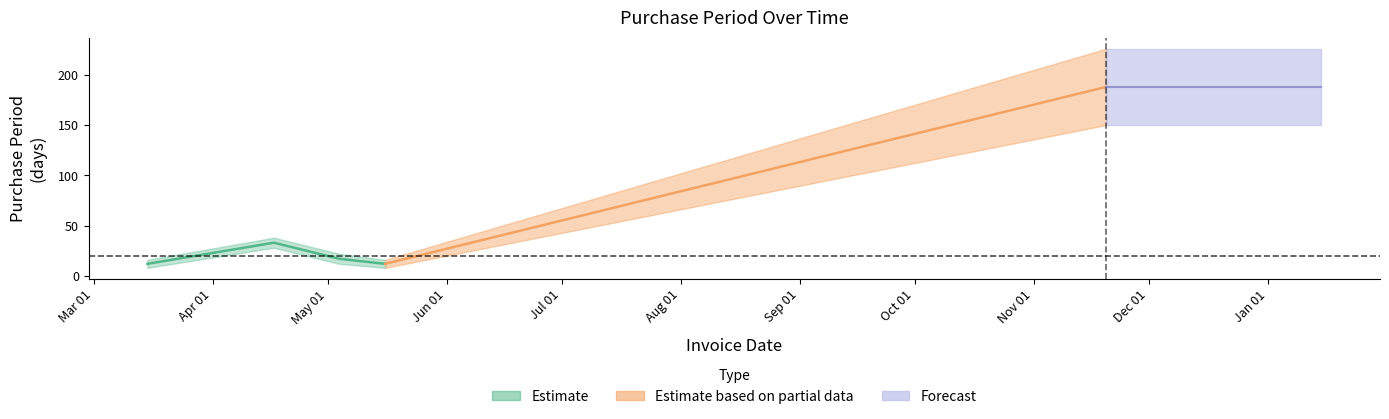

Between 2017-05-04 and 2017-04-17, which is larger?

2017-04-17